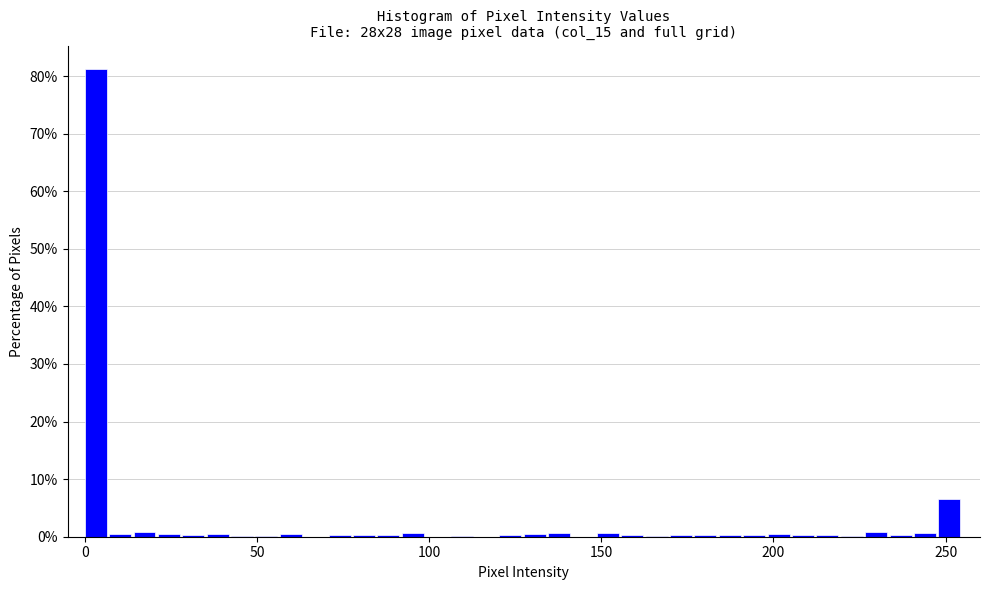

Read against the x-axis, roughly where is the centre of the tallest bar?

5